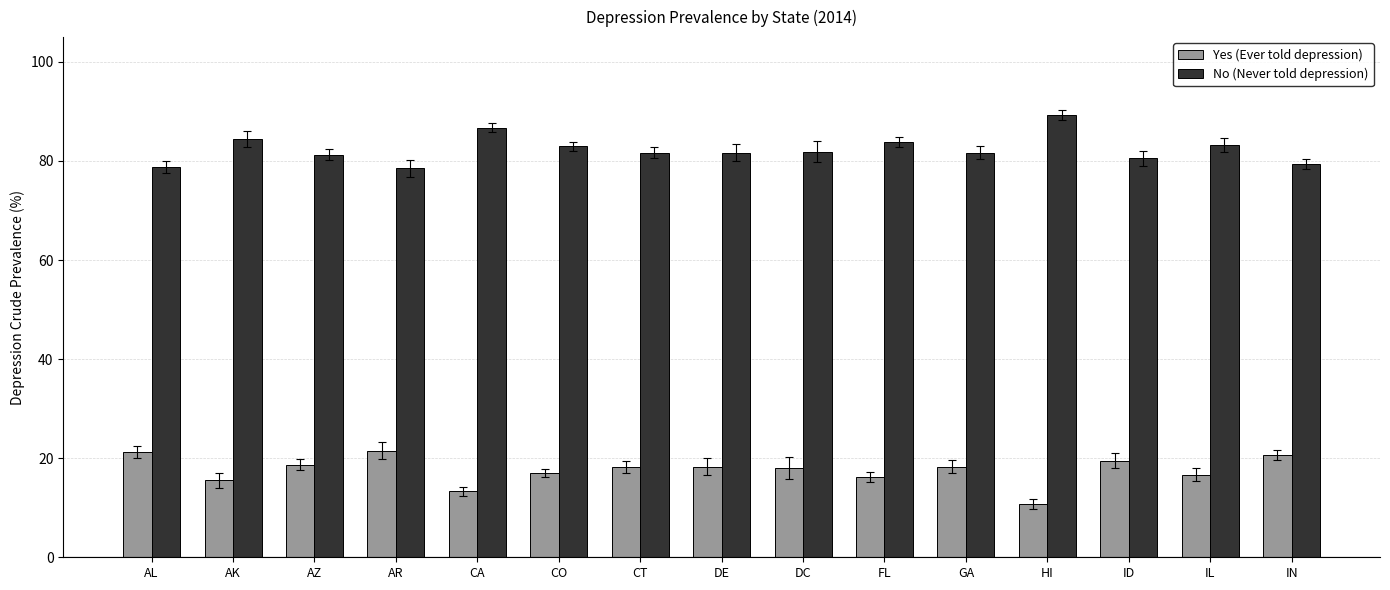

What position from the right is ID?

3